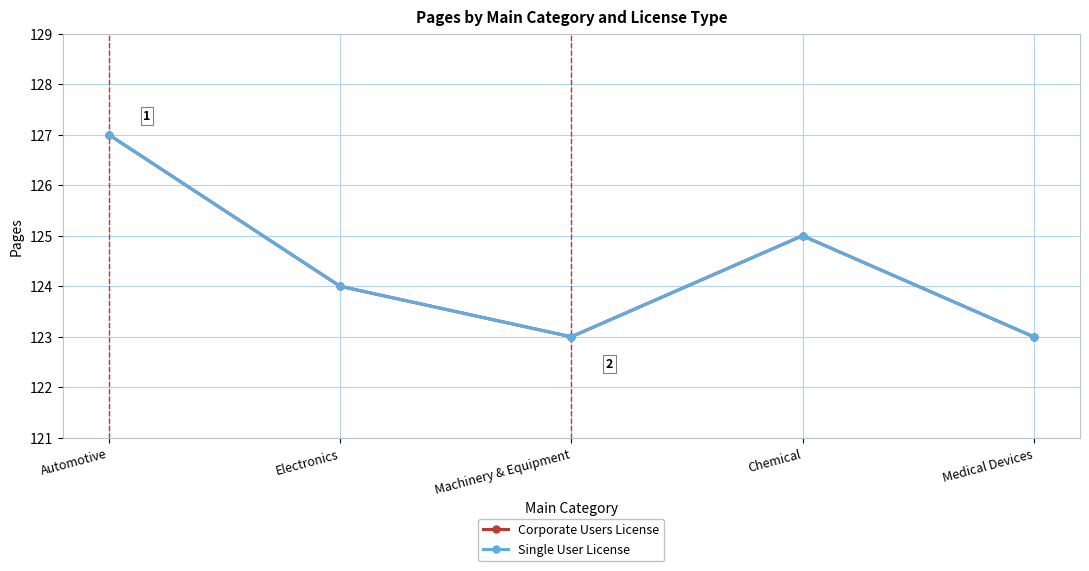

How many lines are shown in the chart?

2